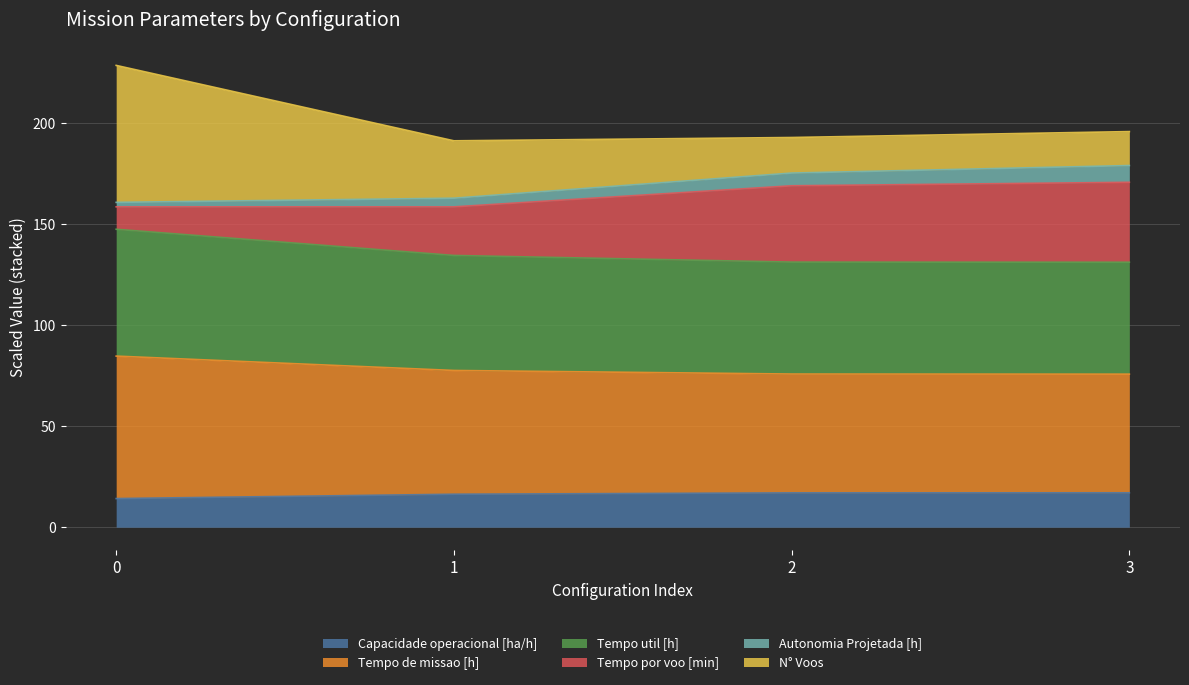

What is the total value across all series at 3?

195.8